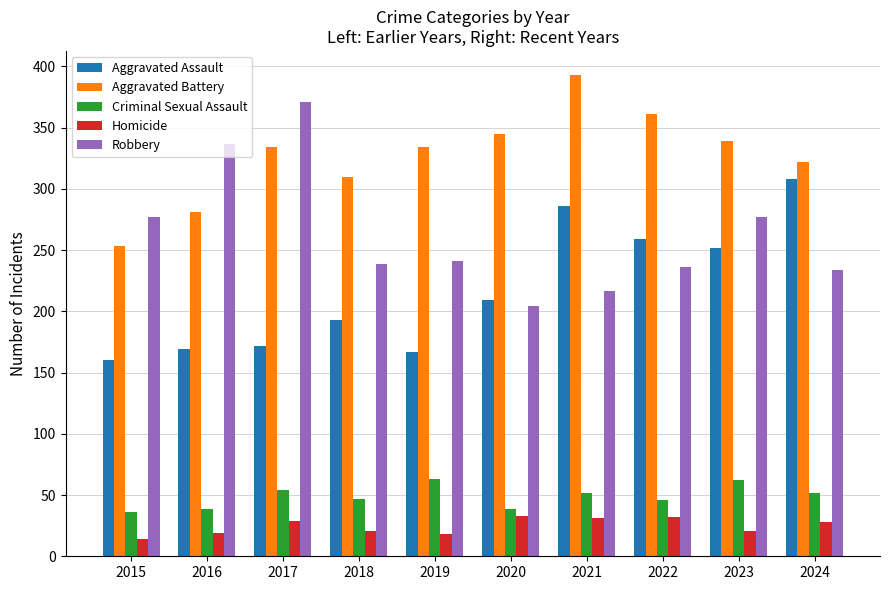

List the series in order of their peak value, lowest first.

Homicide, Criminal Sexual Assault, Aggravated Assault, Robbery, Aggravated Battery